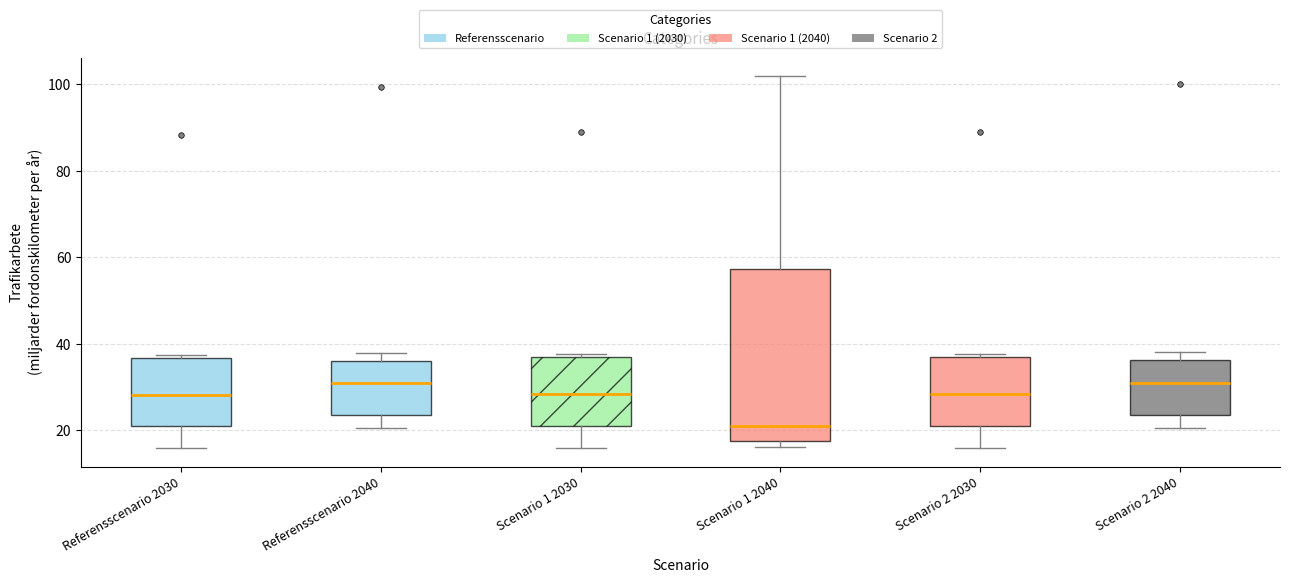

Where is the lower edge of the box for Scenario 1 2040 on the y-axis? The values are not printed on the chart, so give them approximately, as read against the axis.

18